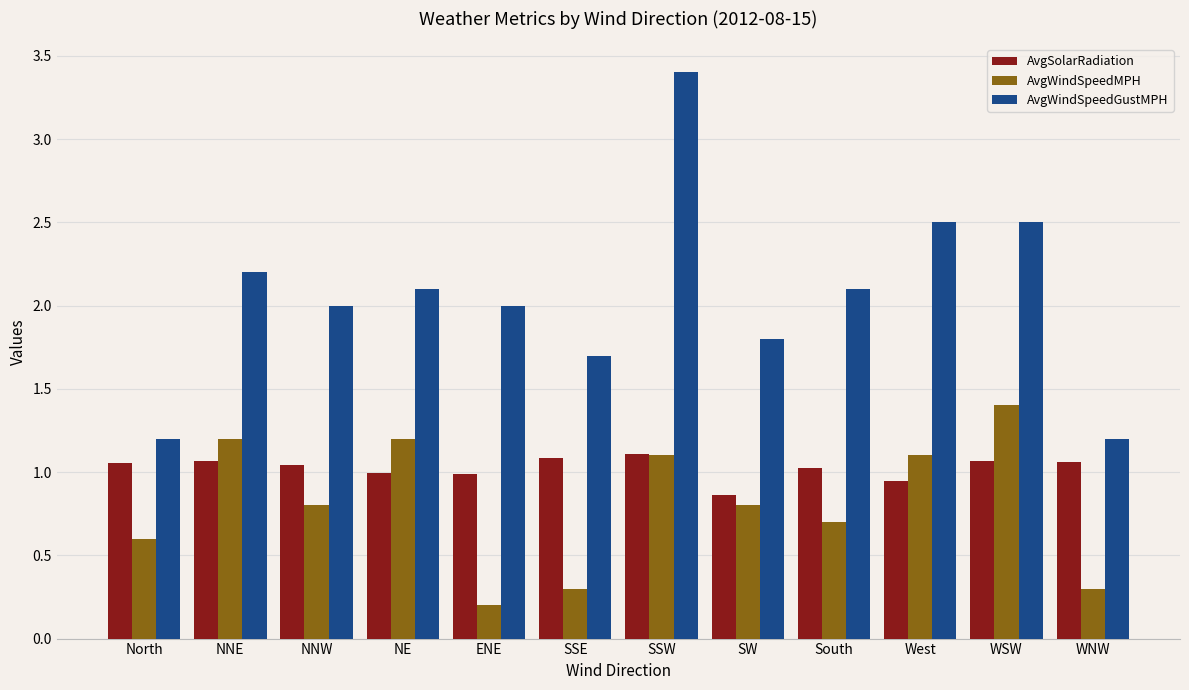

What is the value of the AvgWindSpeedGustMPH bar at the 8th from the left?

1.8